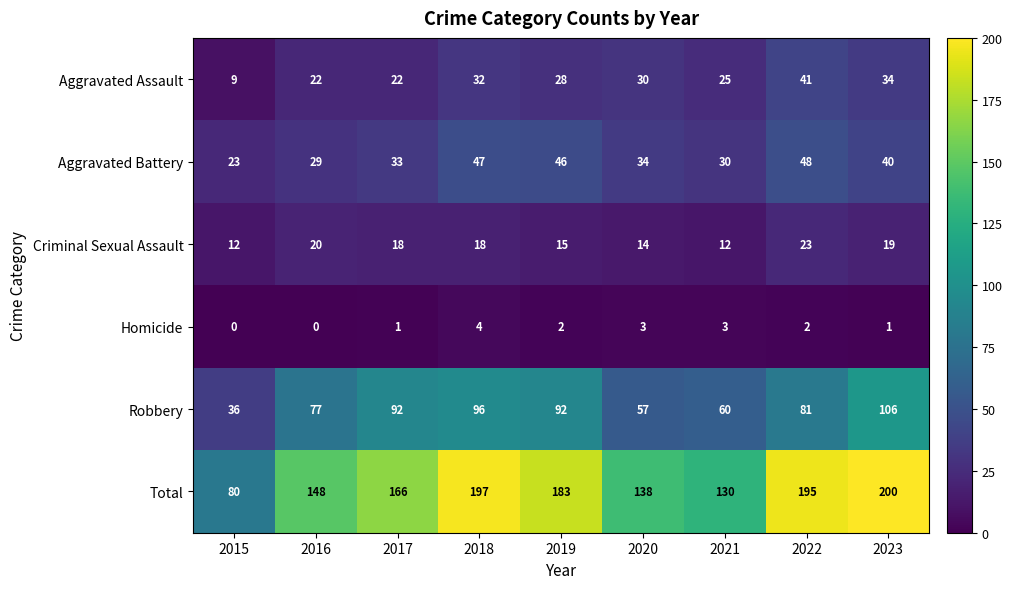

At which label is Robbery closest to 71?

2016